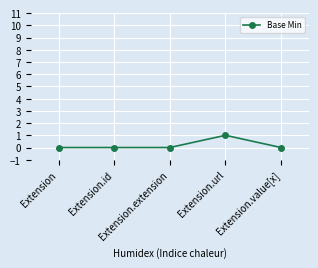

Count the number of categories in the chart.

5